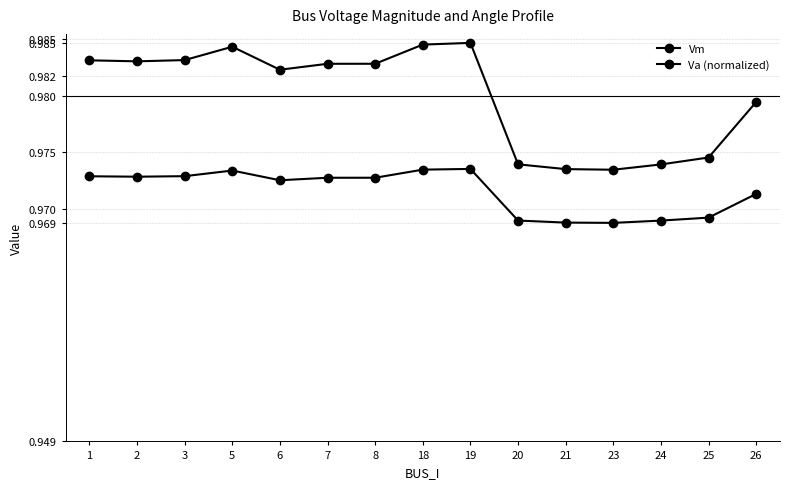

Is it true that Vm equals 0.4 at 25?

False